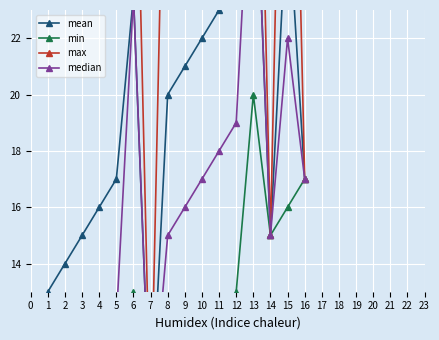

What is the difference between the highest and lowest values at 2?

27.0